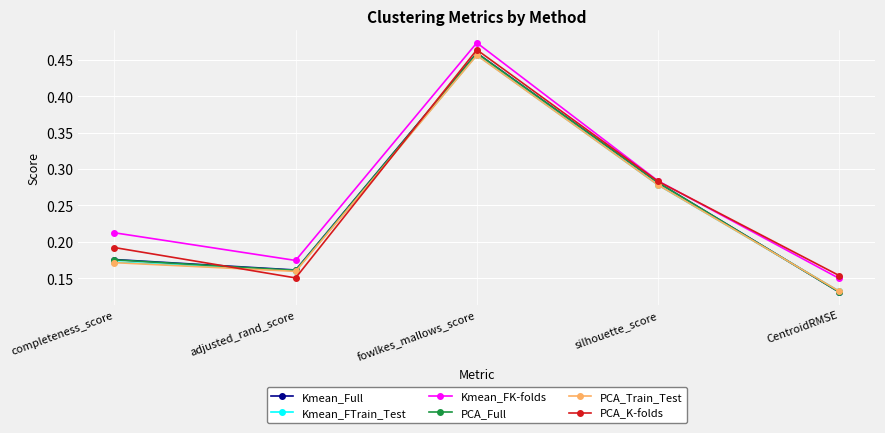

What are all the series names shown in the legend?

Kmean_Full, Kmean_FTrain_Test, Kmean_FK-folds, PCA_Full, PCA_Train_Test, PCA_K-folds